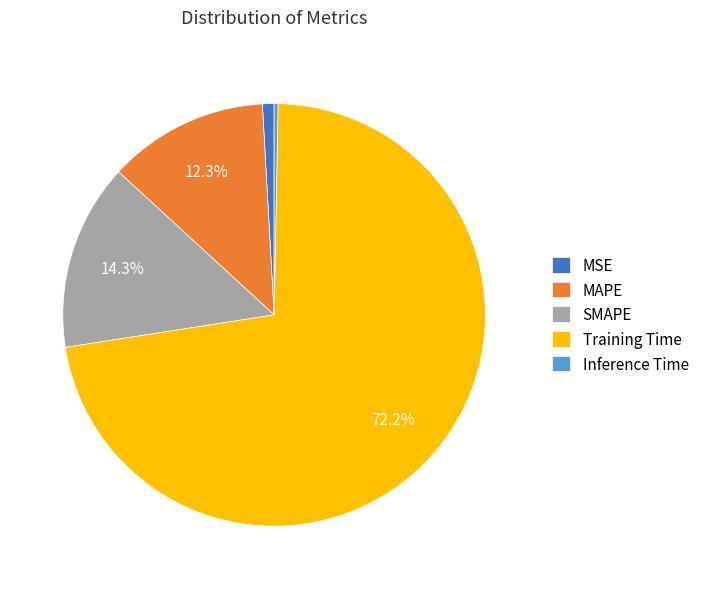

To the nearest percent, what is the difference between the largest and smallest slice percentages?

72%